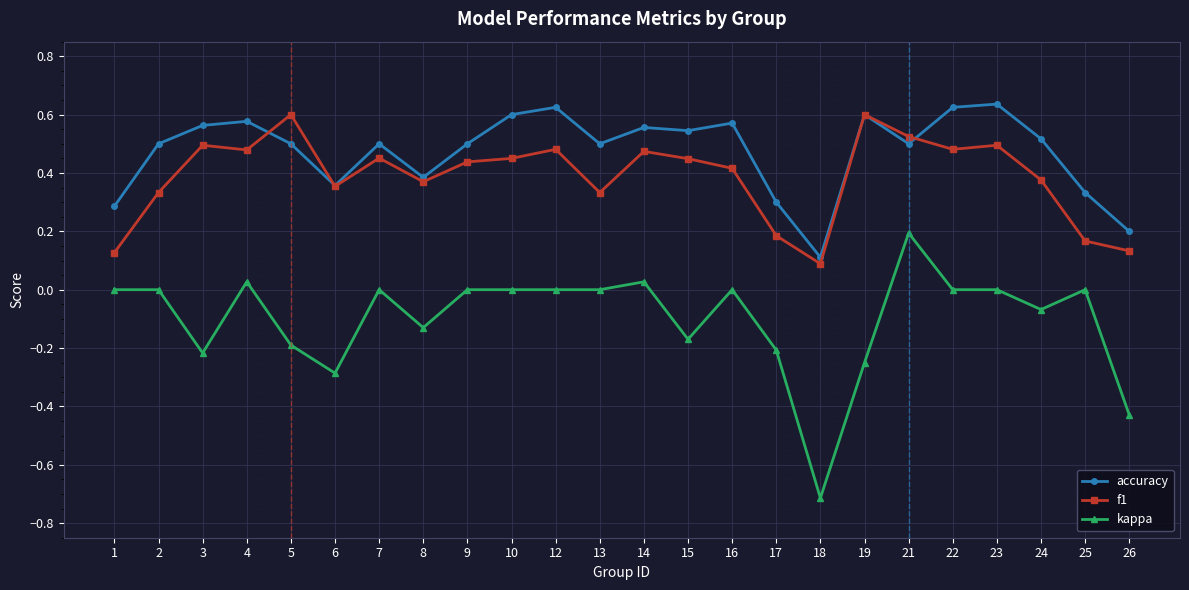

Where do accuracy and f1 first cross each other?

4 and 5